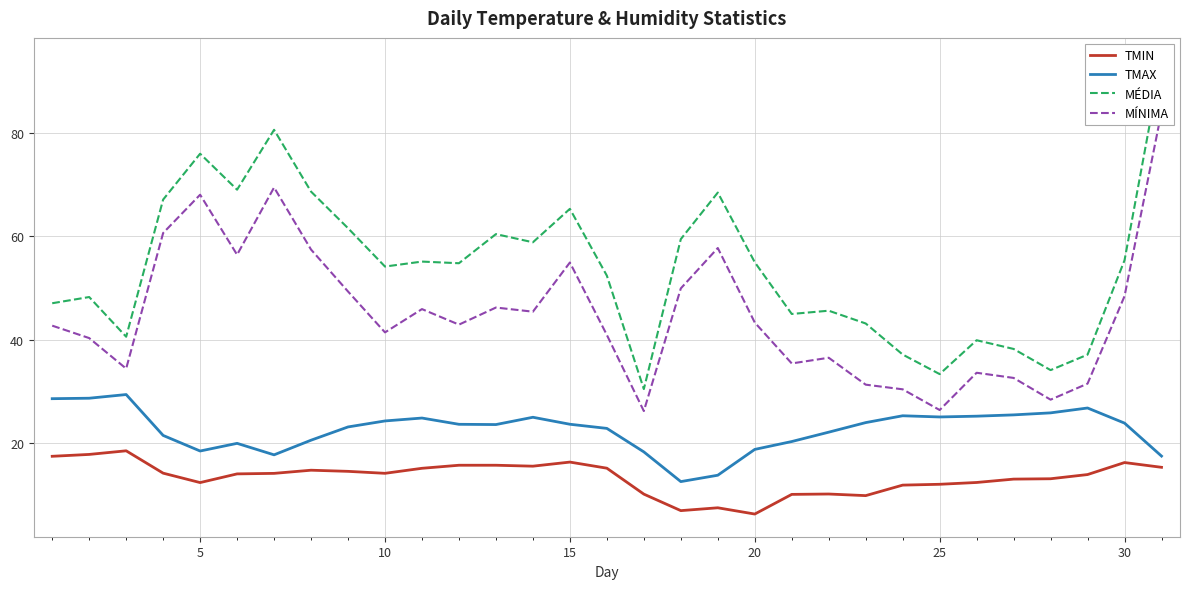

True or false: TMIN and TMAX cross at least once.

False